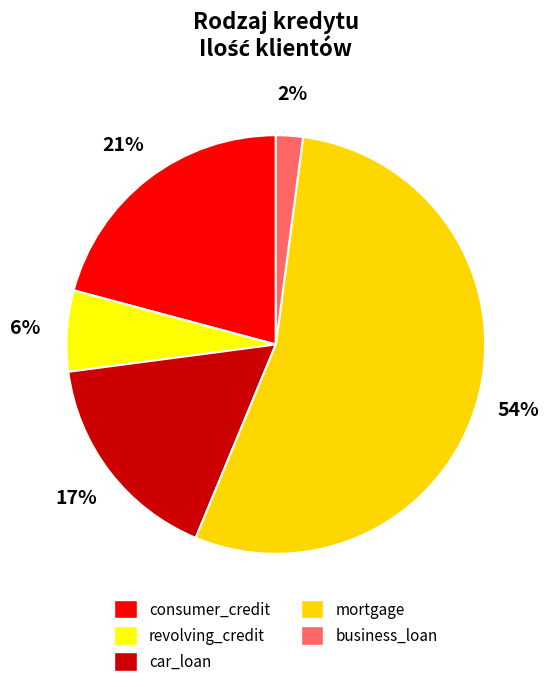

Between mortgage and car_loan, which is larger?

mortgage